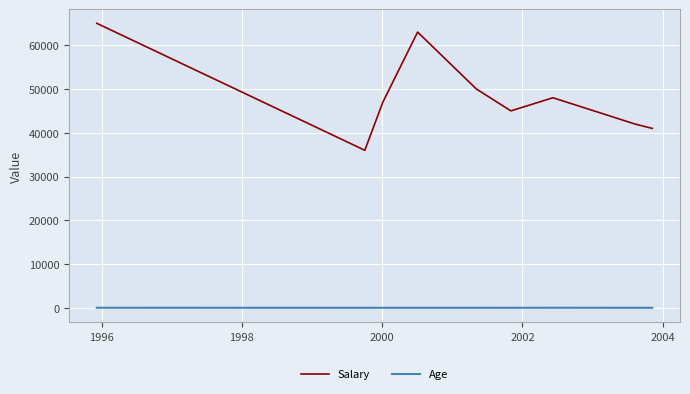

Is this an area chart (filled region under the line)?

No